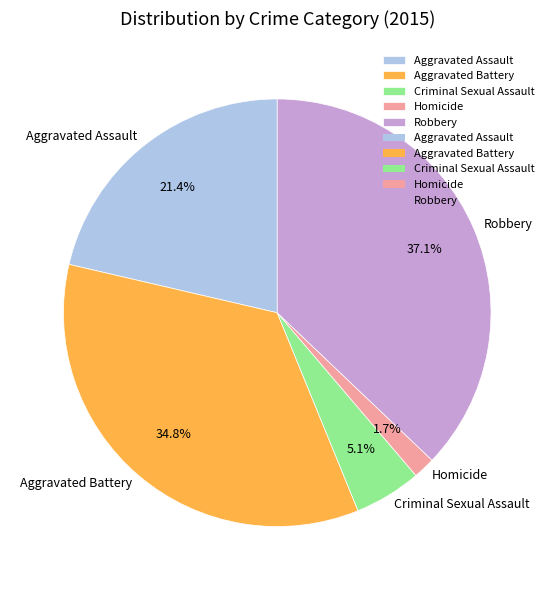

Count the number of slices in the pie.

5